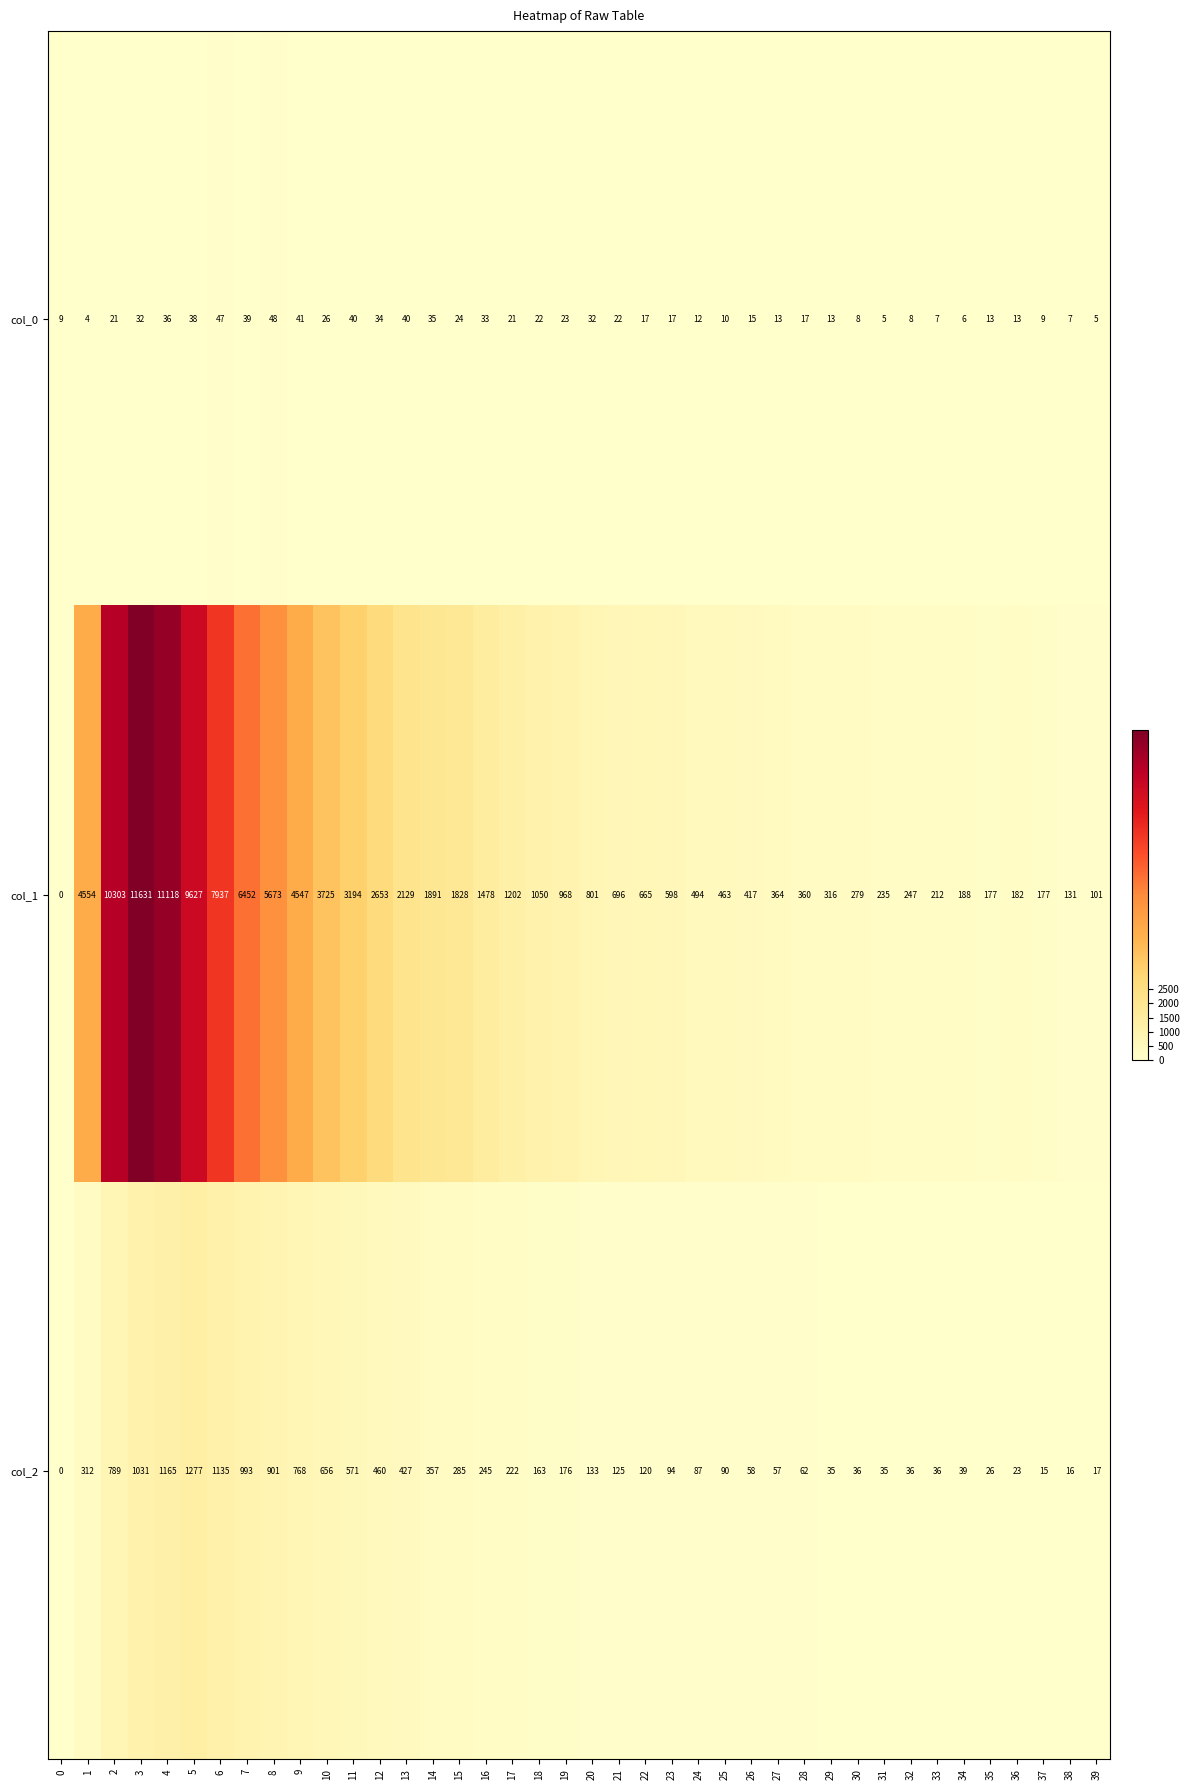

At which label is col_2 closest to 638?

10